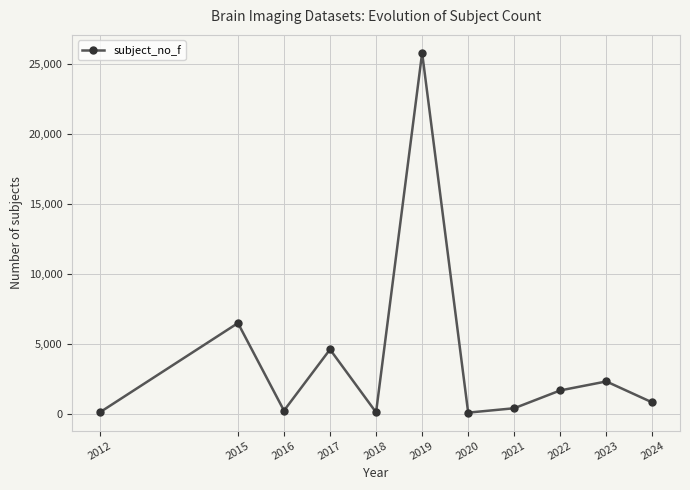

The chart shows a value of 82 at 2020. True or false?

True